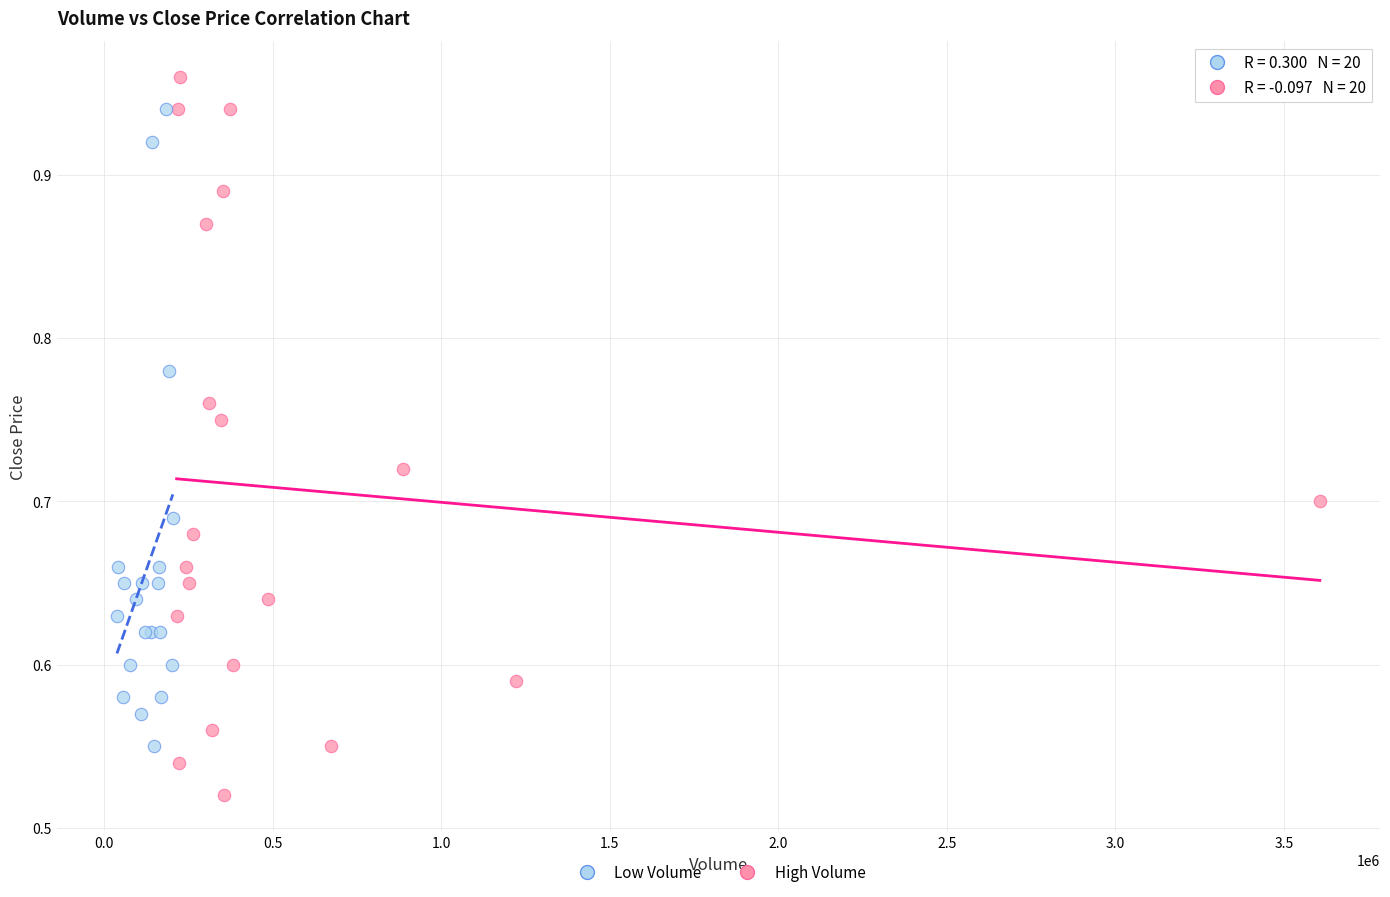

Which series has the widest spread of Y values?

High Volume